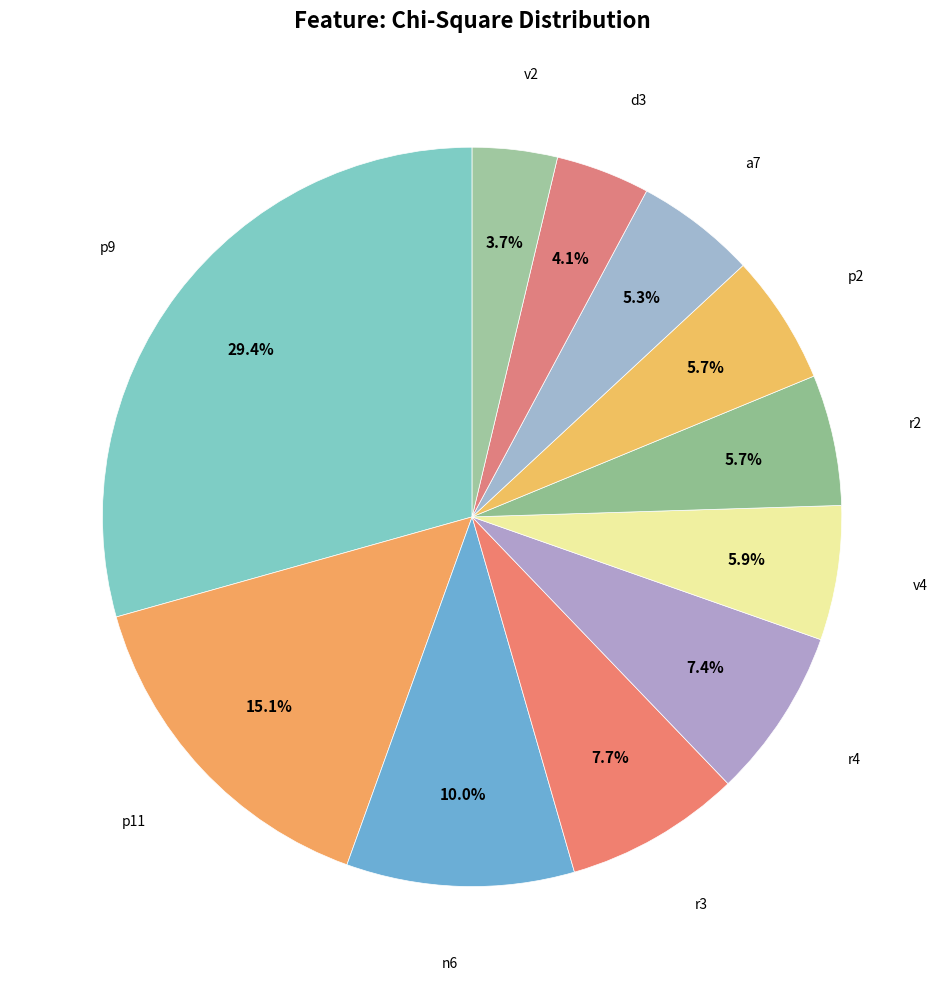

Count the number of slices in the pie.

11